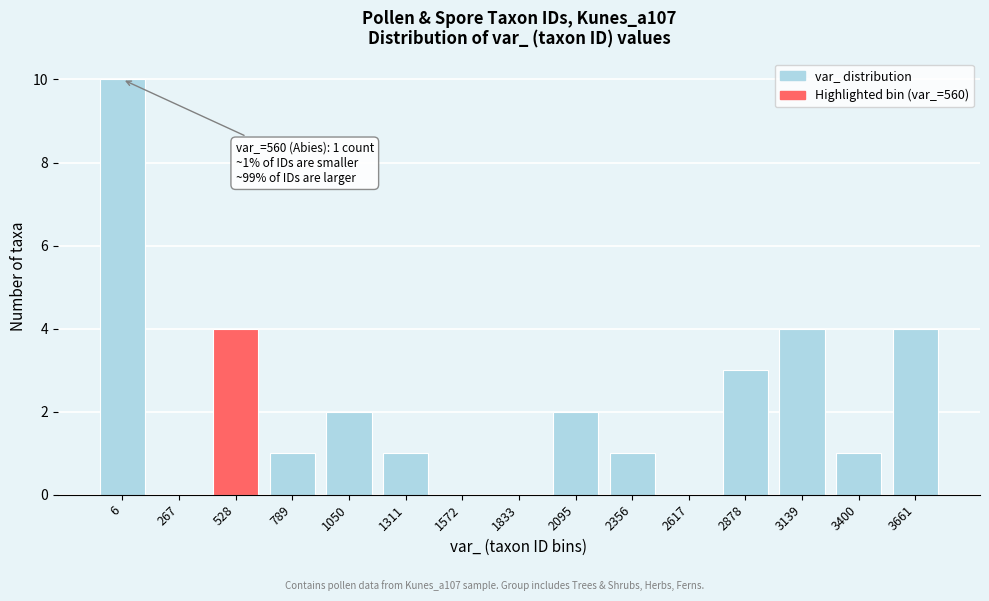

Reading left to right, transcribe all the data shown in this chart.

6=10	267=0	528=4	789=1	1050=2	1311=1	1572=0	1833=0	2095=2	2356=1	2617=0	2878=3	3139=4	3400=1	3661=4